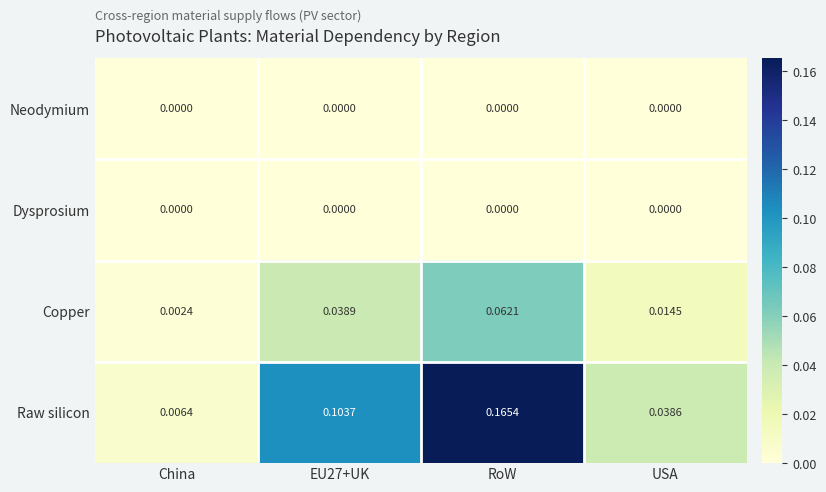

Which category has the highest value across all series?

RoW